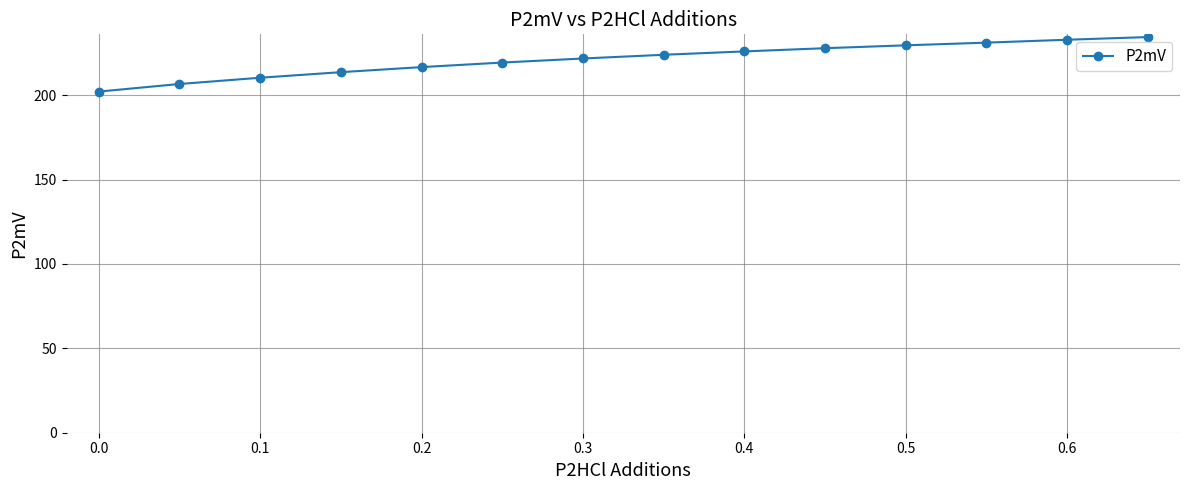

Reading right to left, what are all the values shown in this chart?

234.4	232.8	231.1	229.5	227.8	225.9	223.9	221.7	219.3	216.6	213.6	210.3	206.6	202.1